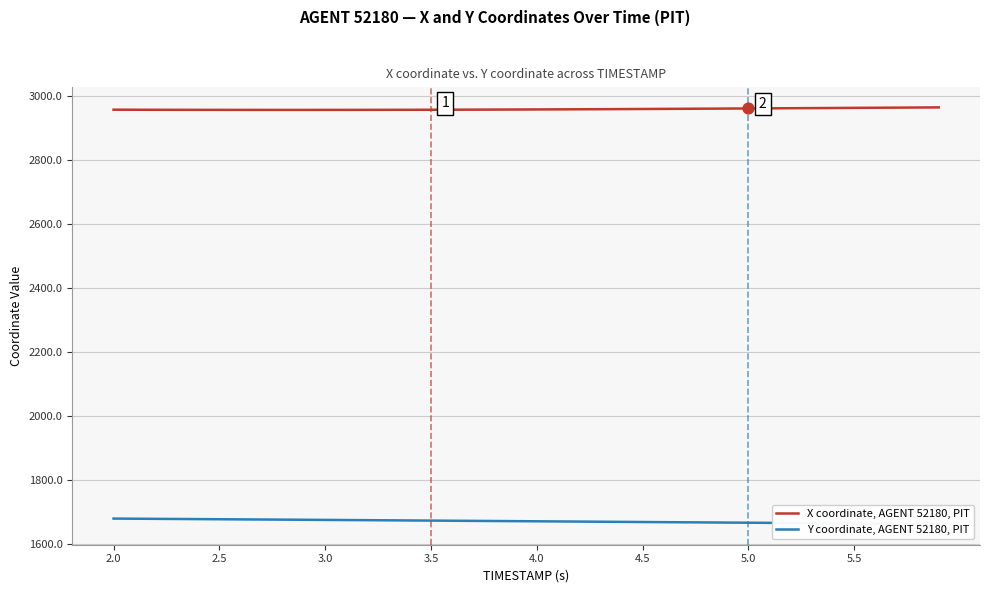

At how many categories does at least one series exceed 2162?

40